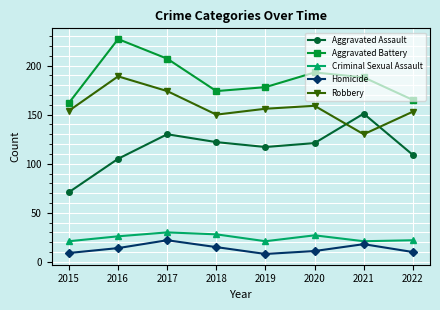

What are all the series names shown in the legend?

Aggravated Assault, Aggravated Battery, Criminal Sexual Assault, Homicide, Robbery